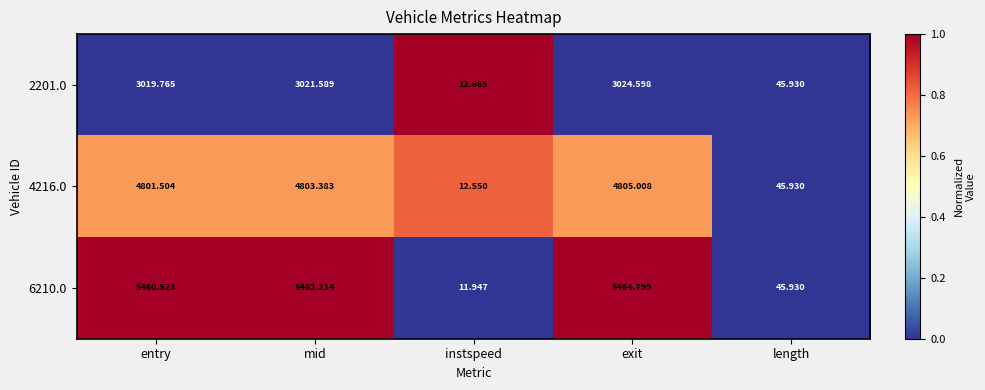

Is the value of 4216.0 at instspeed greater than the value of 6210.0 at mid?

No